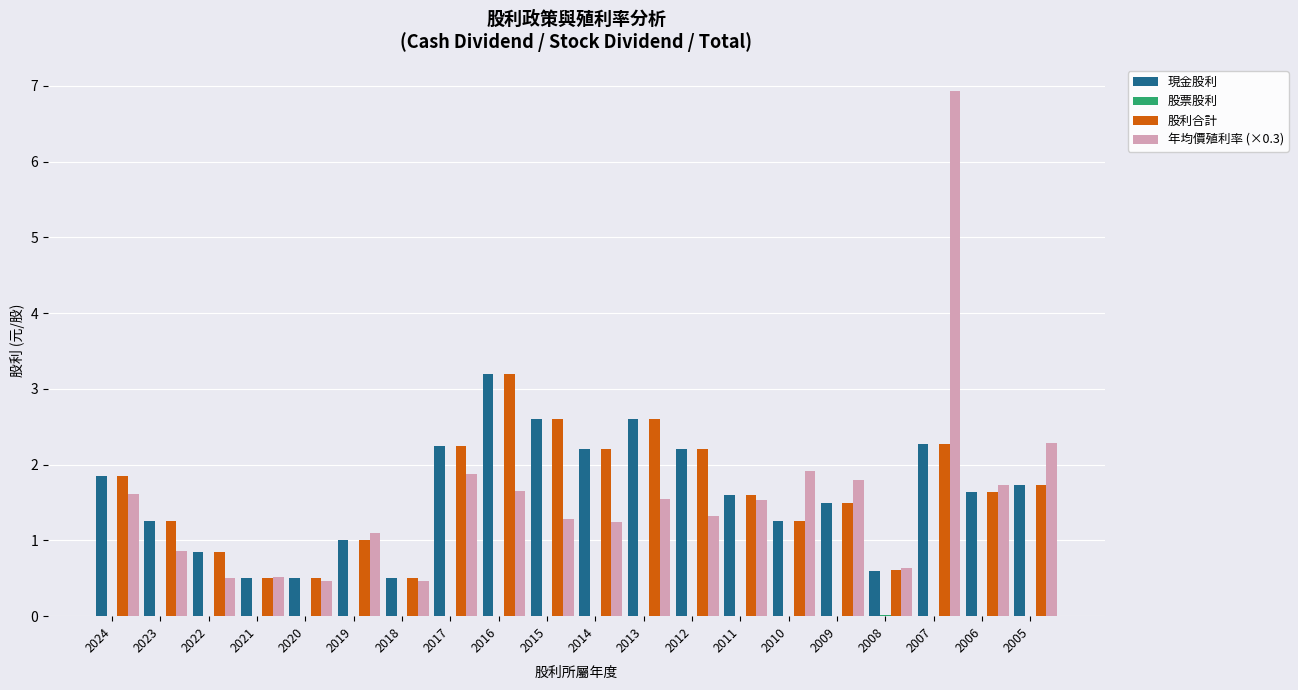

Are the bars grouped side by side (vs. stacked)?

Yes